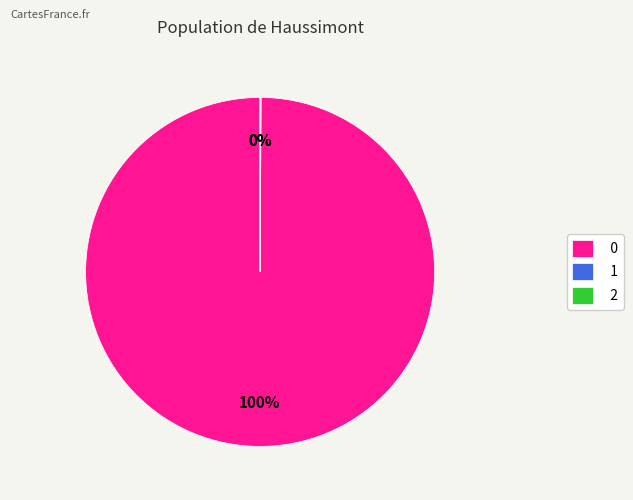

To the nearest percent, what is the average slice percentage?

33%